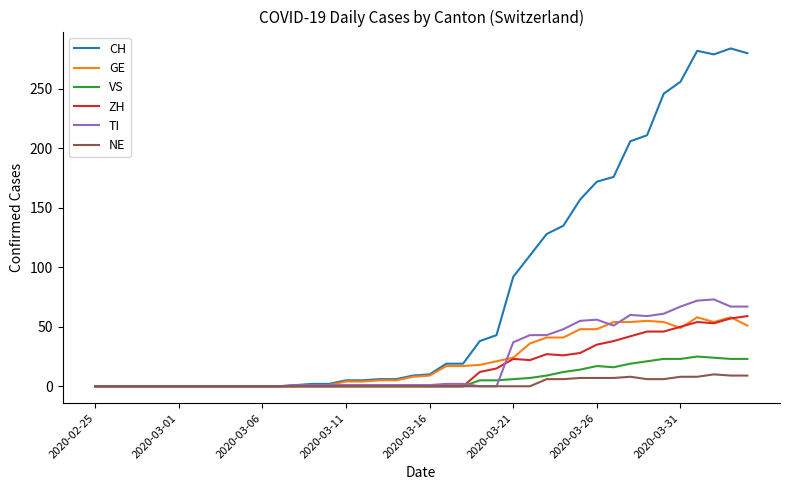

What is the greatest value displayed?

284